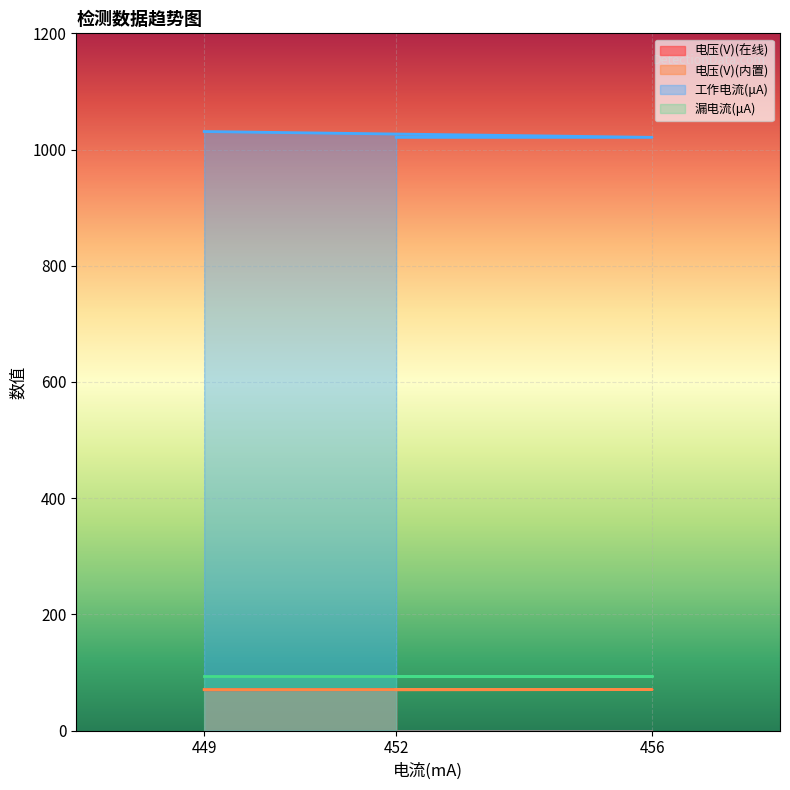

What is the total value across all series at 452?

1255.6